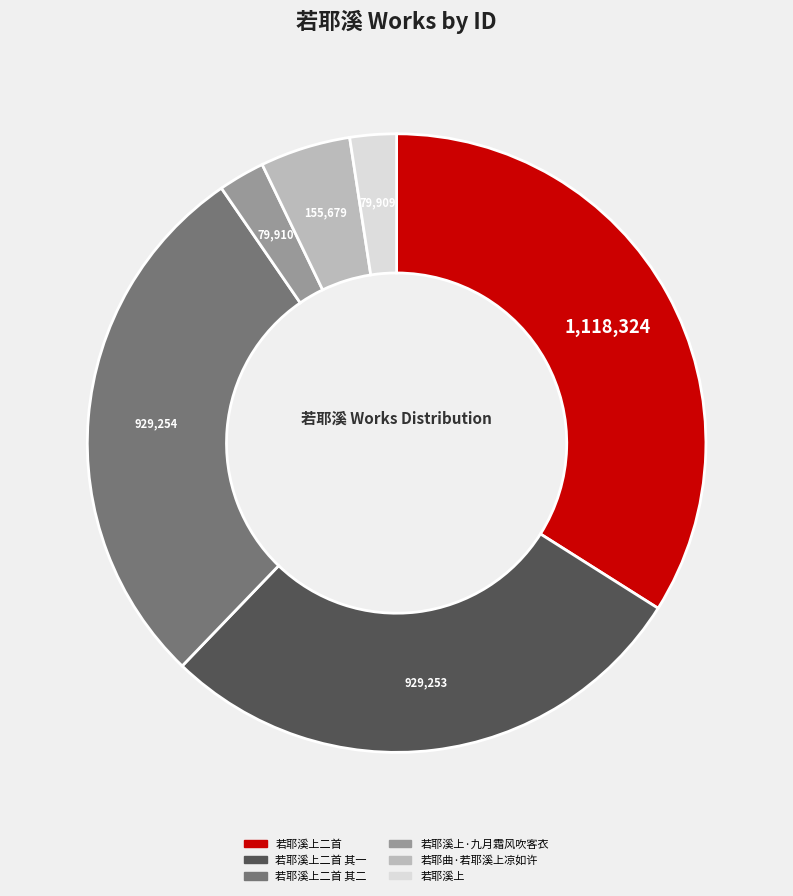

Is there a majority slice in this chart?

No